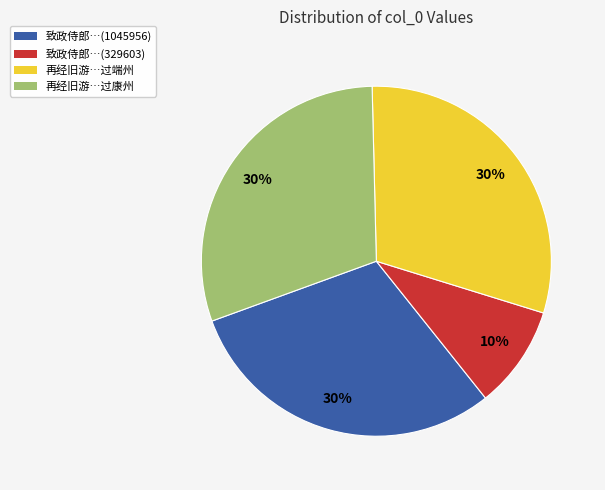

Is it true that 致政侍郎…(1045956) is 37% of the pie?

False